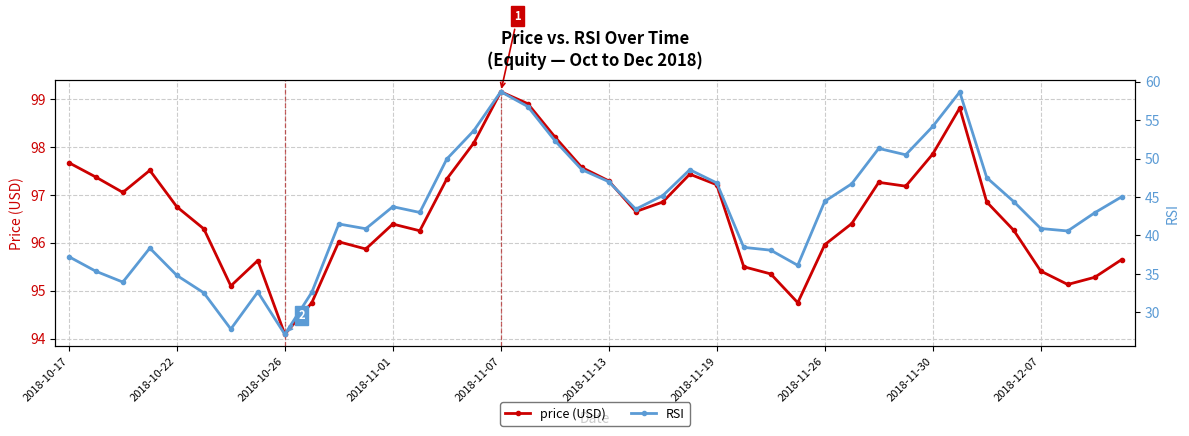

The value of rsi at 21 is 43.4. True or false?

True